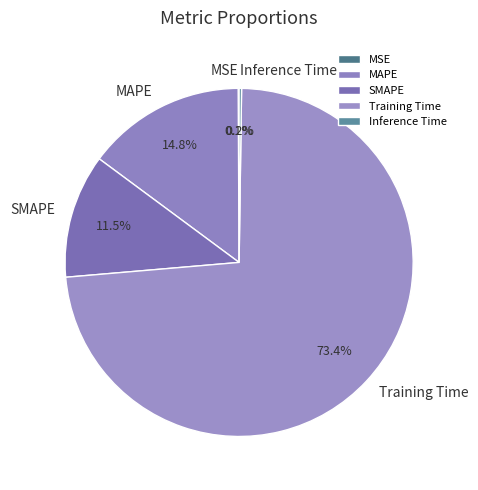

Does Training Time account for over 50% of the chart?

Yes